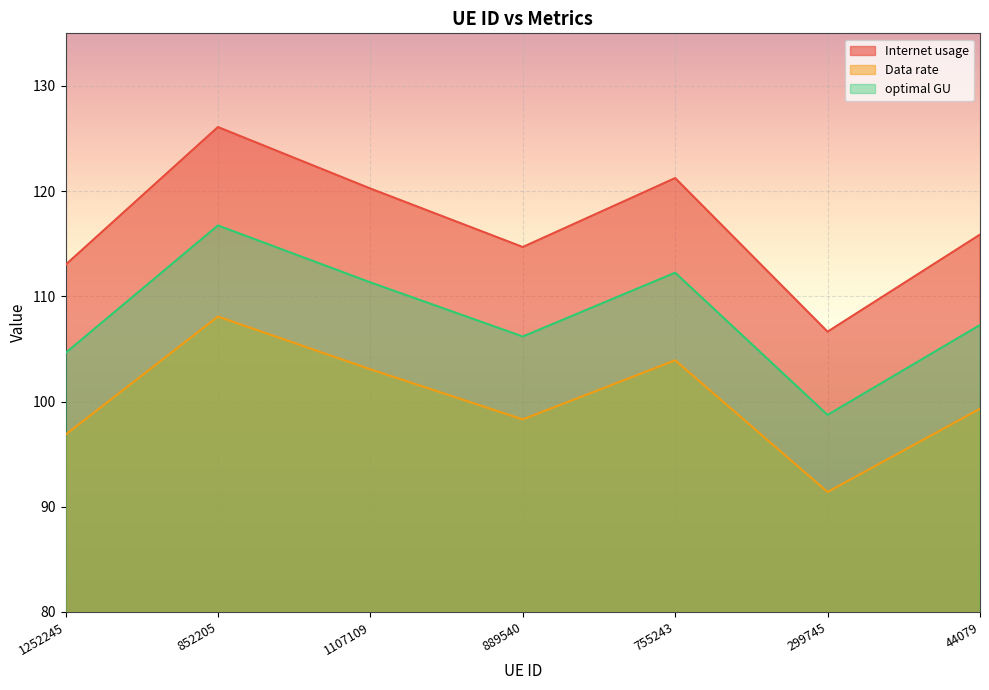

At which category is the sum across all series the highest?

852205